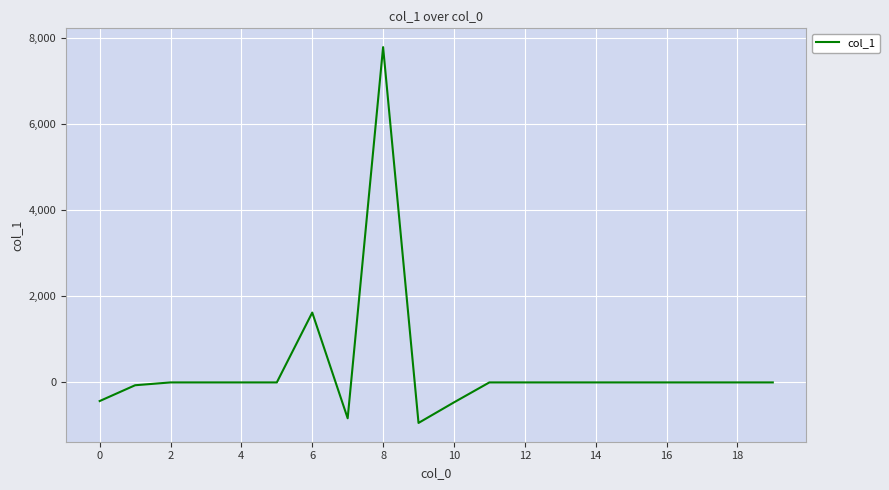

What is the smallest value displayed?

-940.4